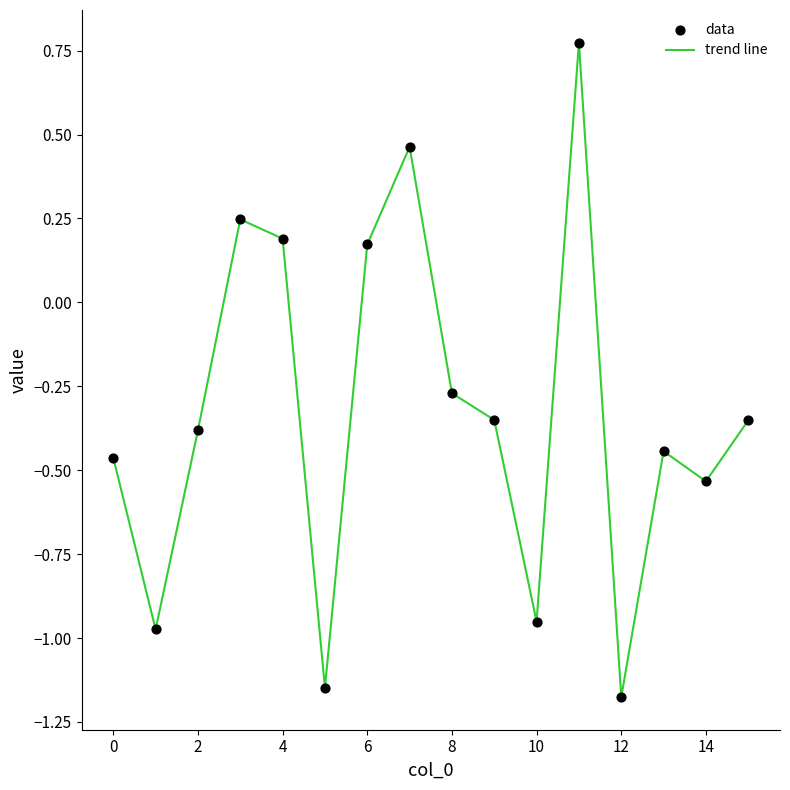

Is this an area chart (filled region under the line)?

No